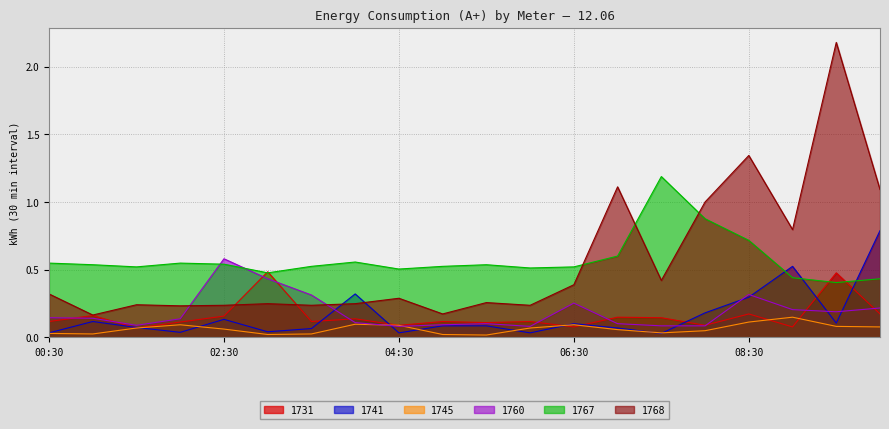

What is the label of the 6th point from the left?

03:00